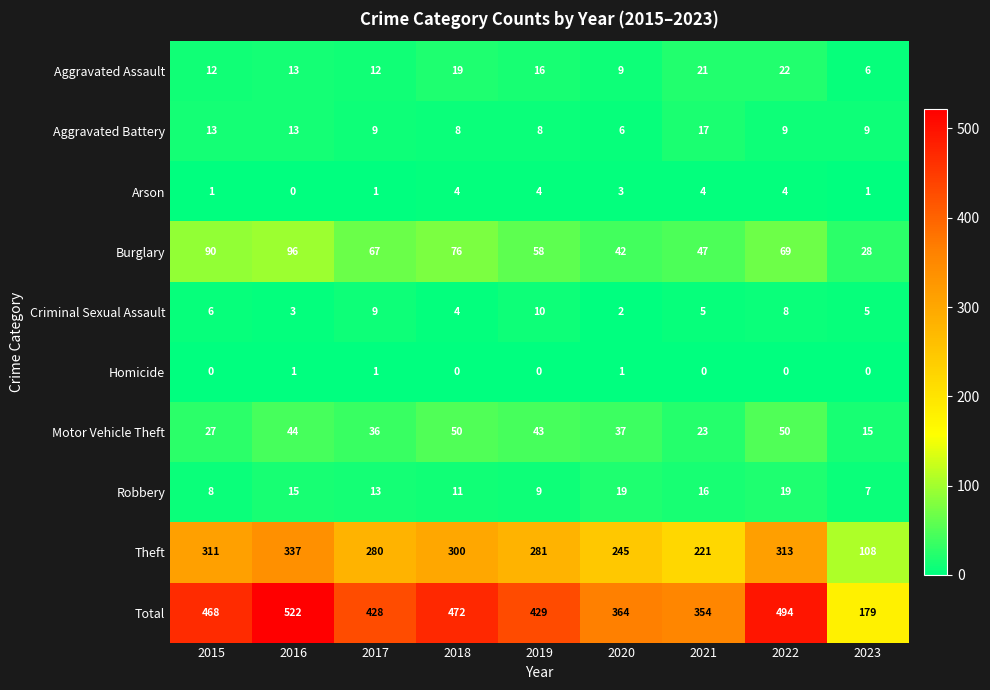

At which label does Robbery first exceed 13?

2016